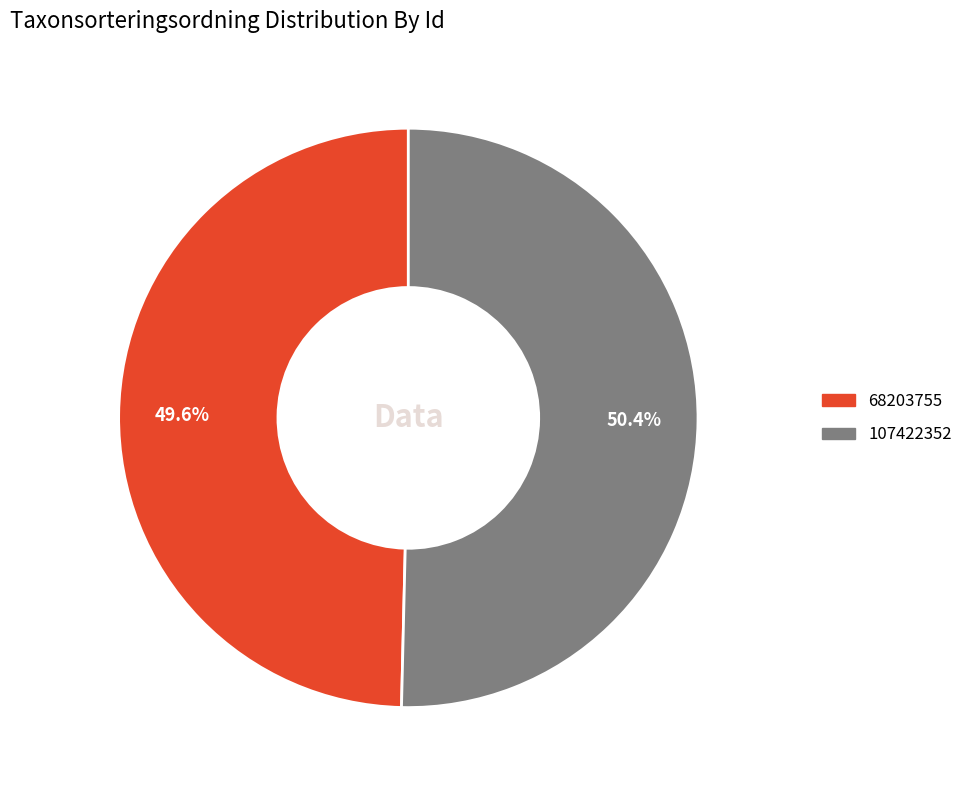

Rank the categories by value from lowest to highest.

68203755, 107422352